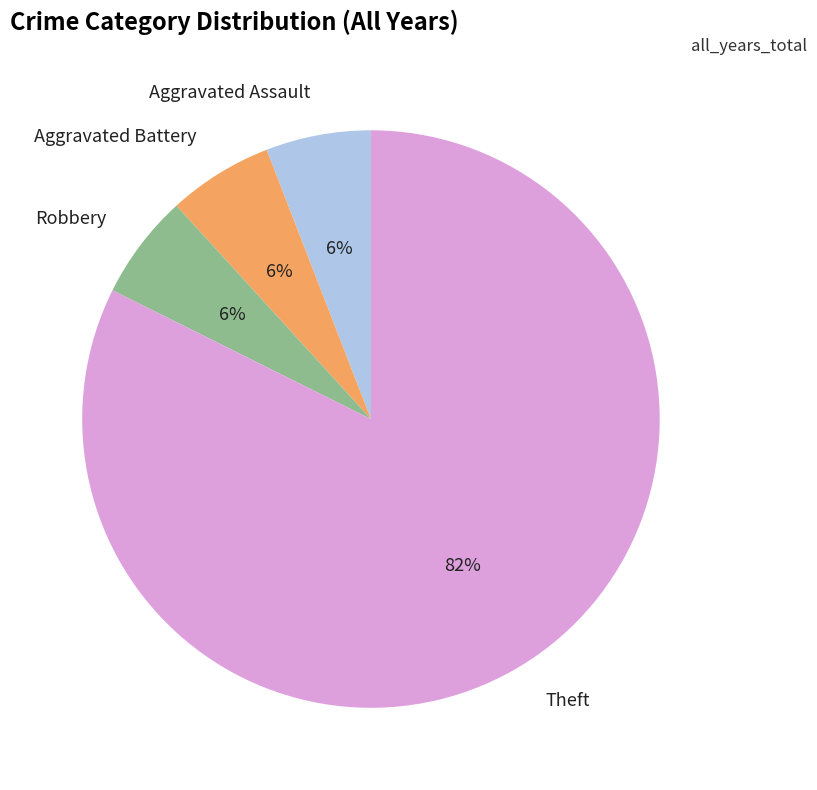

Do Aggravated Assault and Theft together represent more than half of the pie?

Yes